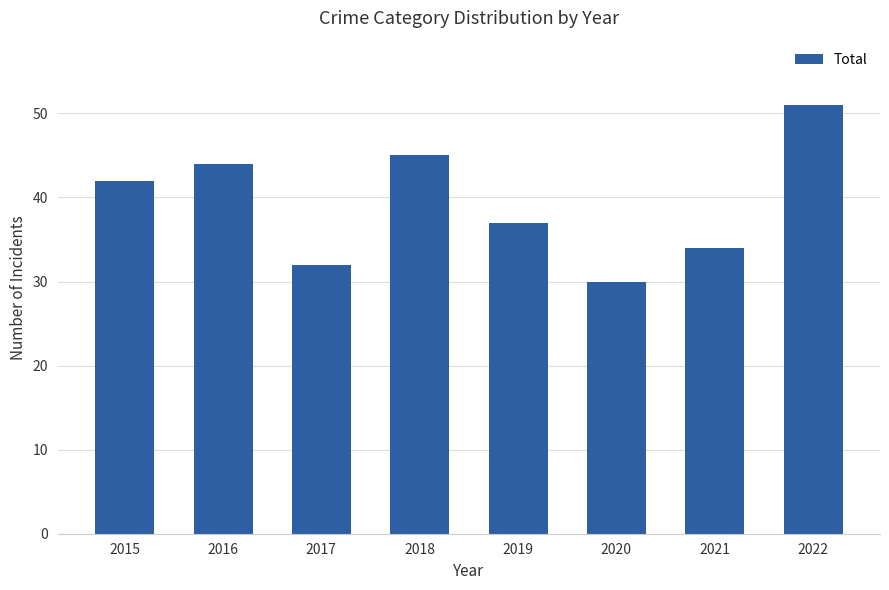

At which category does the chart reach its minimum across all series?

2020